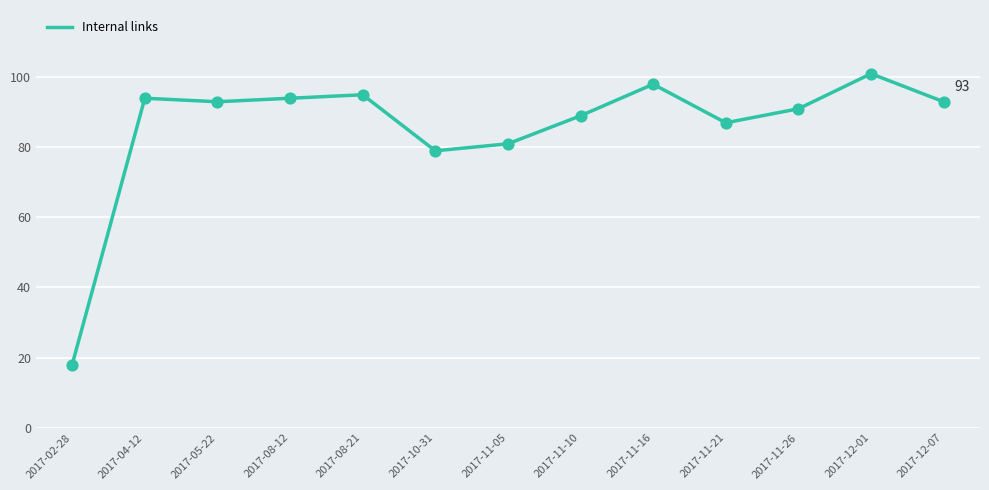

What is the change in value from 2017-02-28 to 2017-12-07?

+75